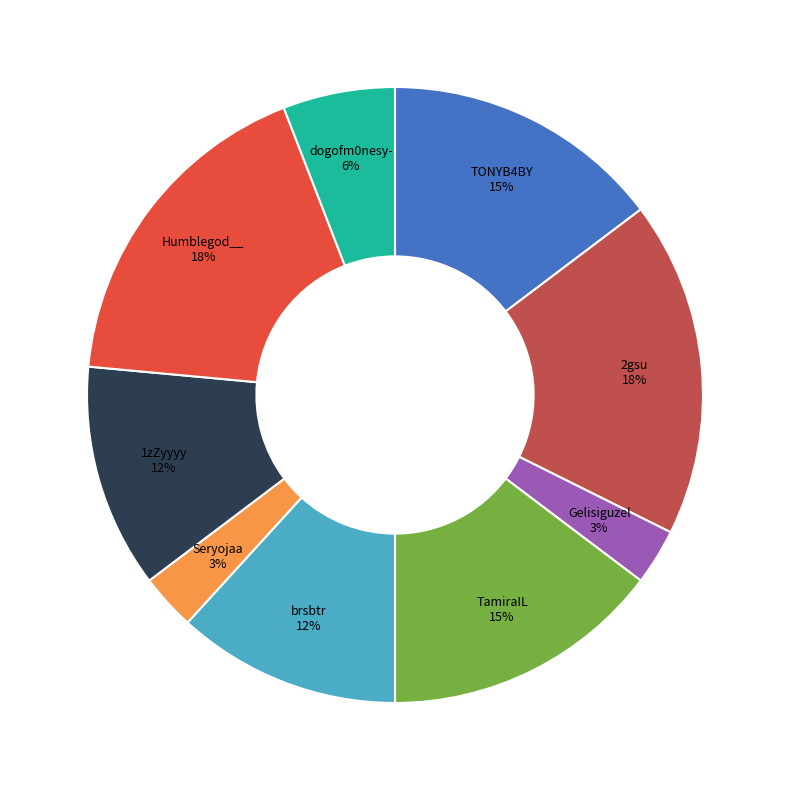

How many segments does this pie chart have?

9